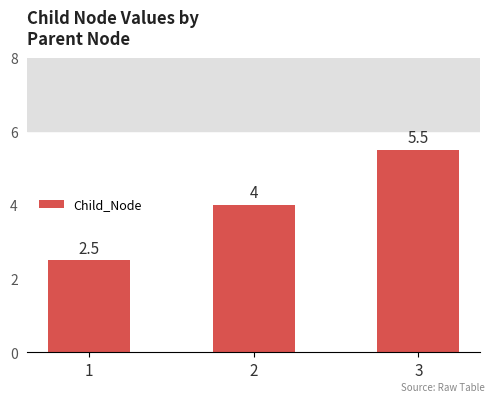

What is the minimum value shown in the chart?

2.5